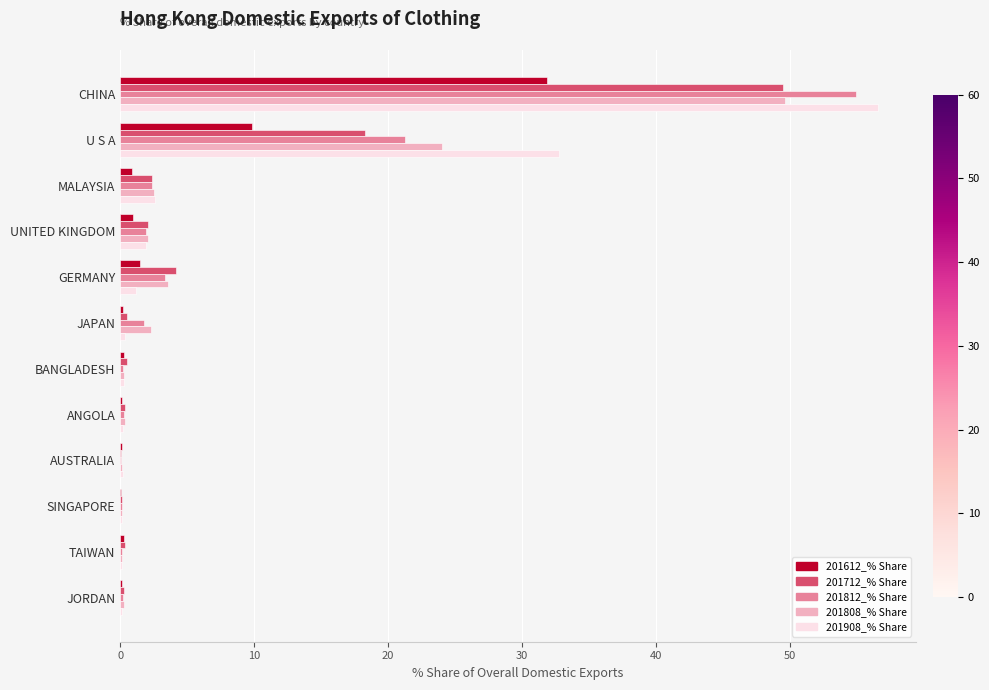

Which category has the highest value in the 201612_% Share series?

CHINA